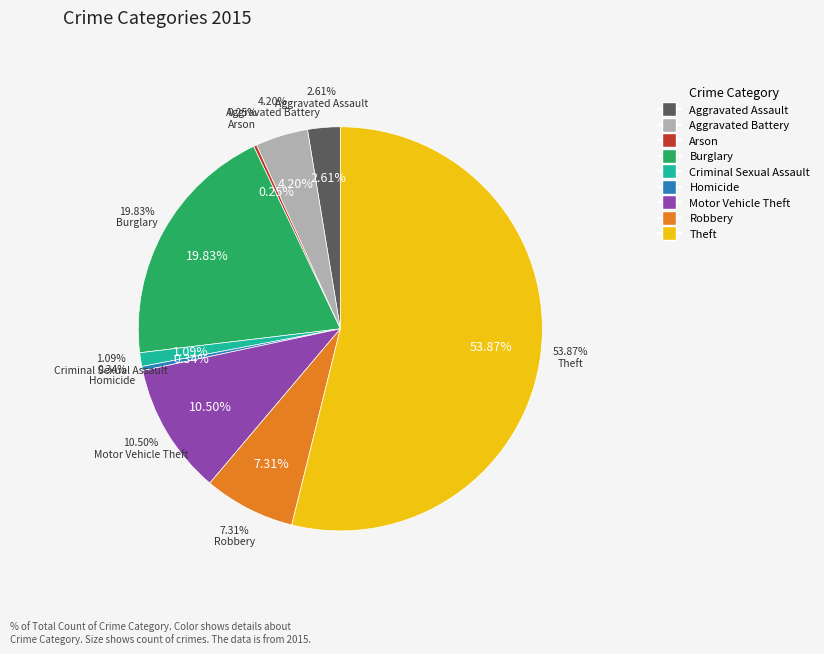

How many slices are in this pie chart?

9